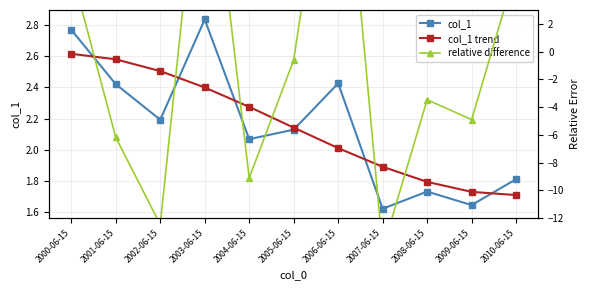

What is the label of the 3rd point from the left?

2002-06-15